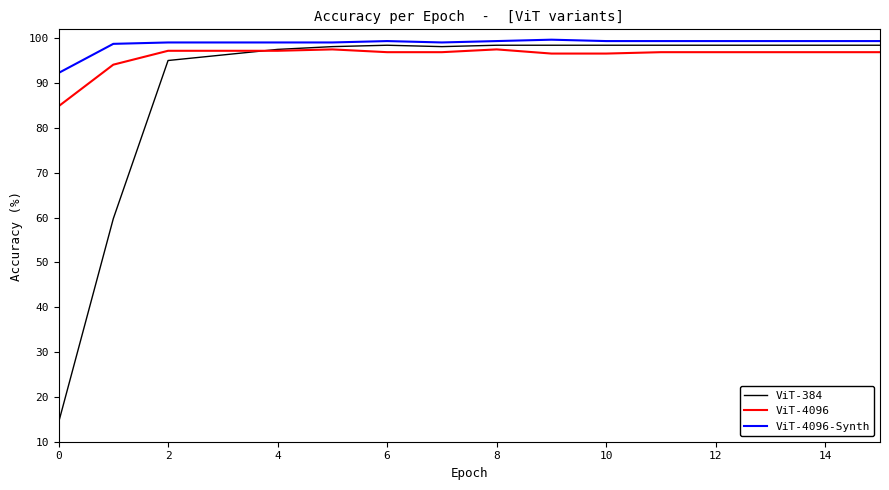

What is the minimum value shown in the chart?

14.2